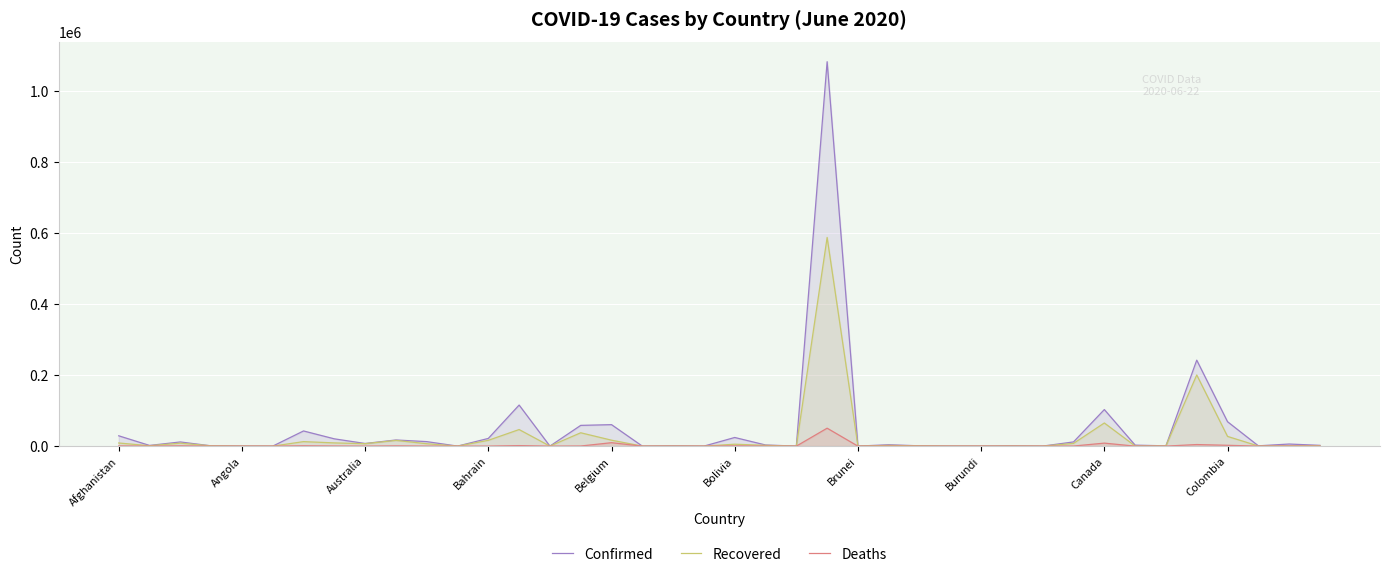

True or false: Deaths has a value of 63 at Bahrain.

True